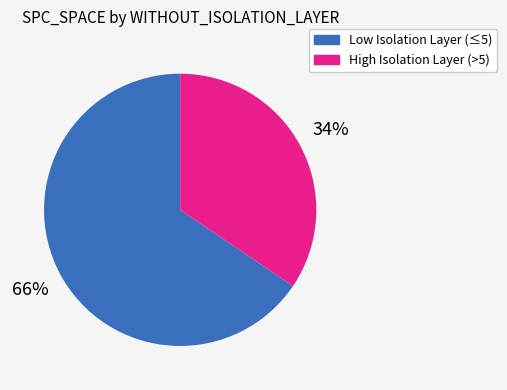

Is there any slice that represents more than half of the pie?

Yes